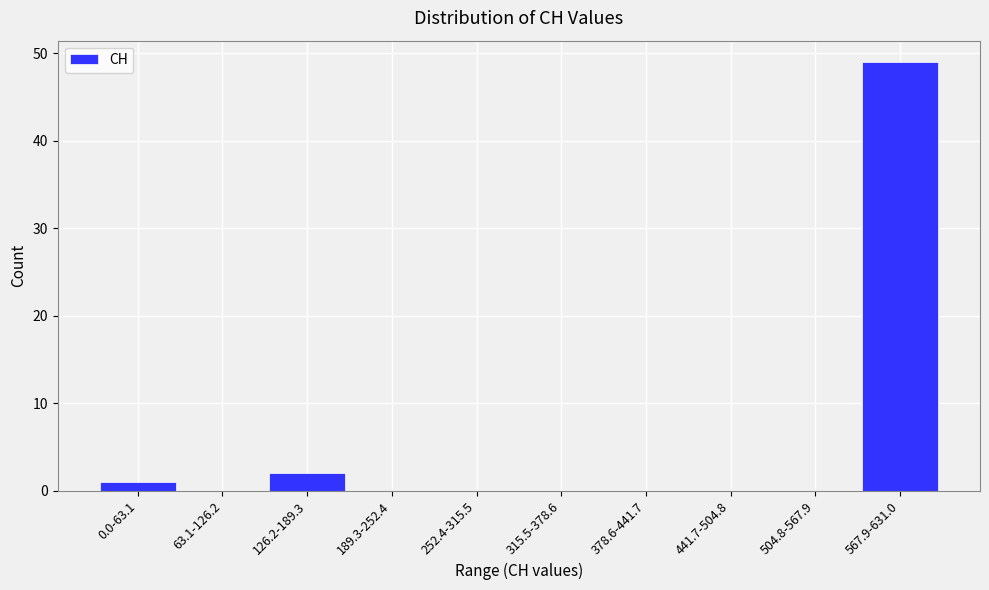

Reading left to right, what are all the values shown in this chart?

0.0-63.1=1	63.1-126.2=0	126.2-189.3=2	189.3-252.4=0	252.4-315.5=0	315.5-378.6=0	378.6-441.7=0	441.7-504.8=0	504.8-567.9=0	567.9-631.0=49